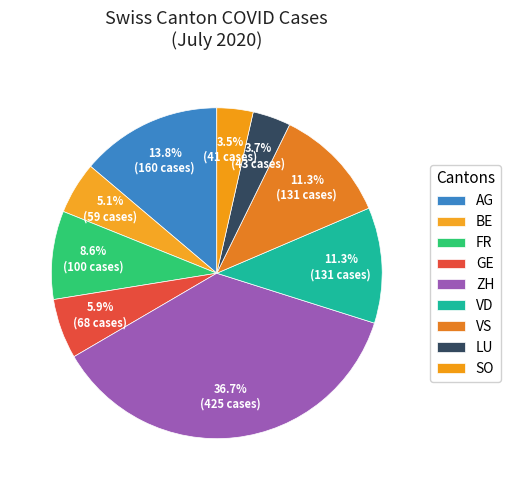

To the nearest percent, what percentage of the pie is FR?

9%